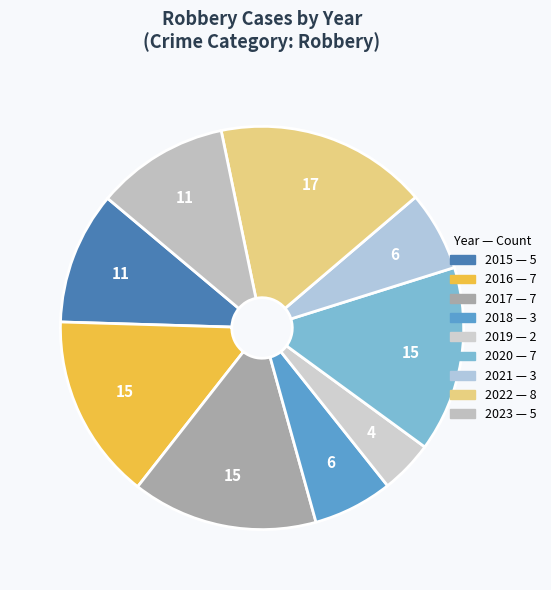

Is it true that 2020 is 4% of the pie?

False